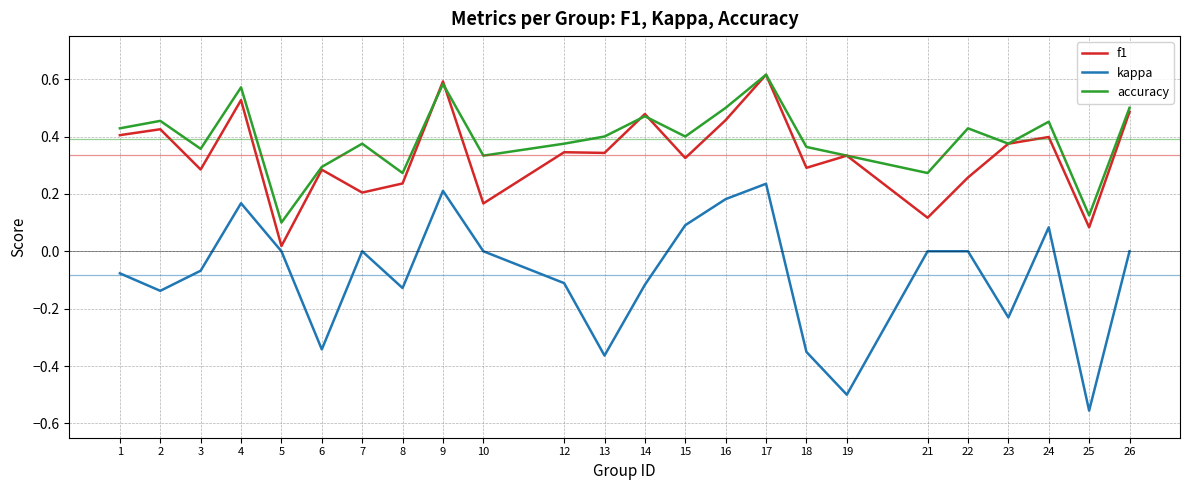

What is the total value across all series at 2?

0.7